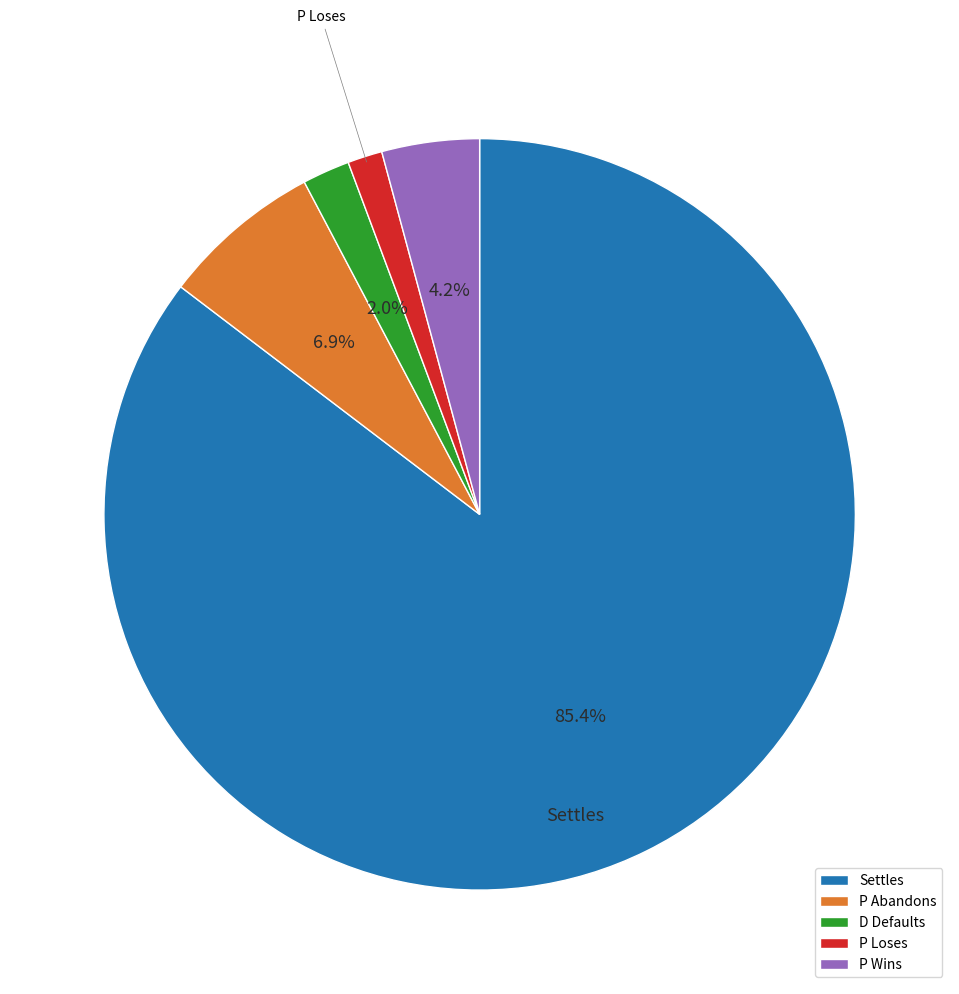

Which slice is the smallest?

P Loses